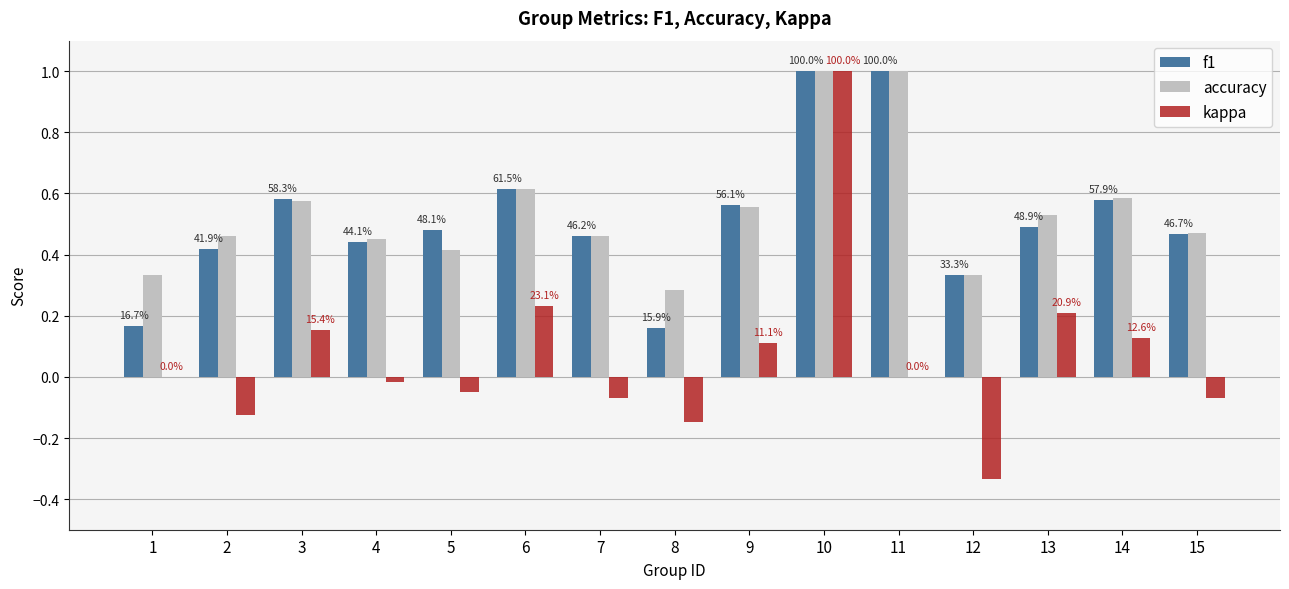

What are all the series names shown in the legend?

f1, accuracy, kappa